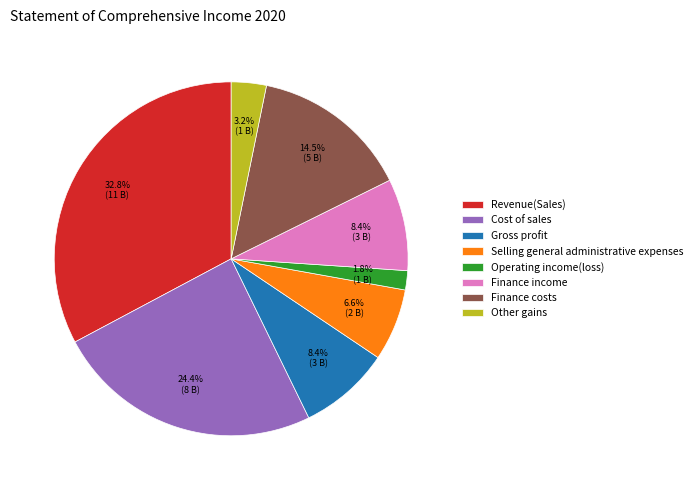

How many segments does this pie chart have?

8